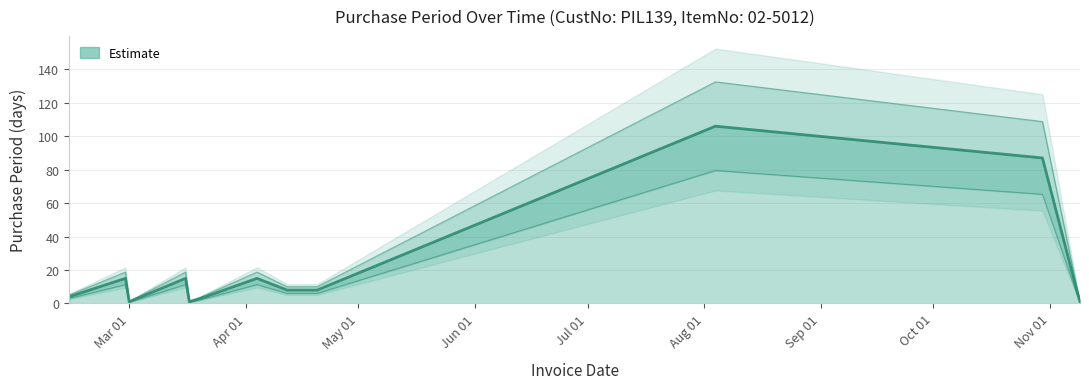

Is it true that the value at 2017-02-28 is 15?

True